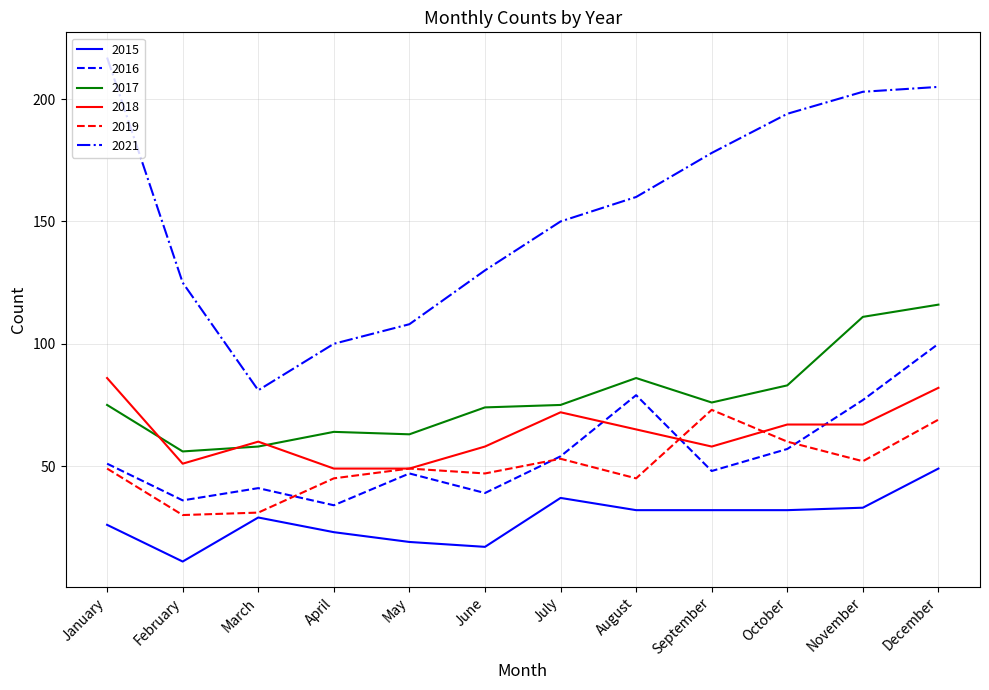

What is the sum of all 2017 values?

937